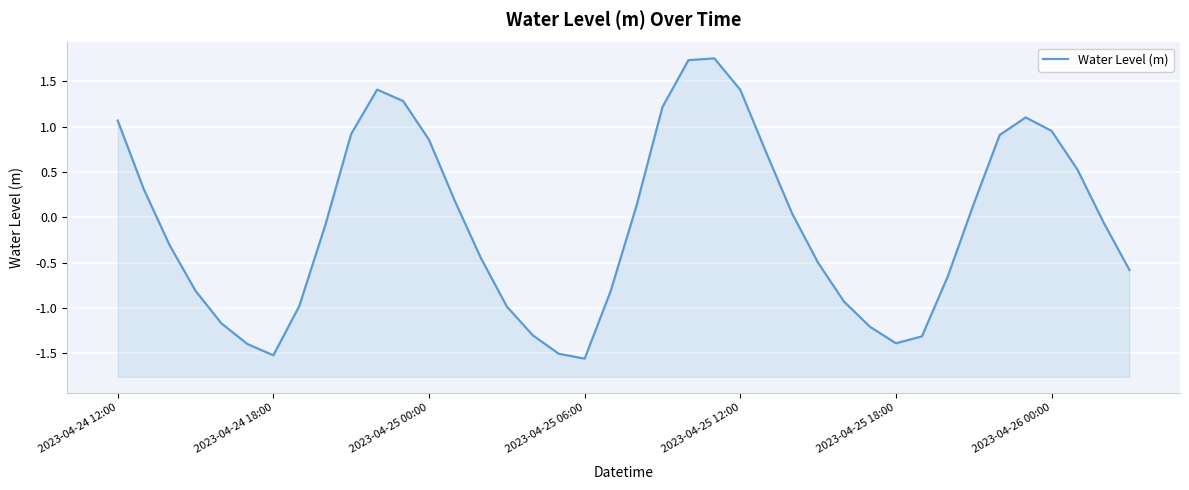

Which category has the highest value across all series?

23